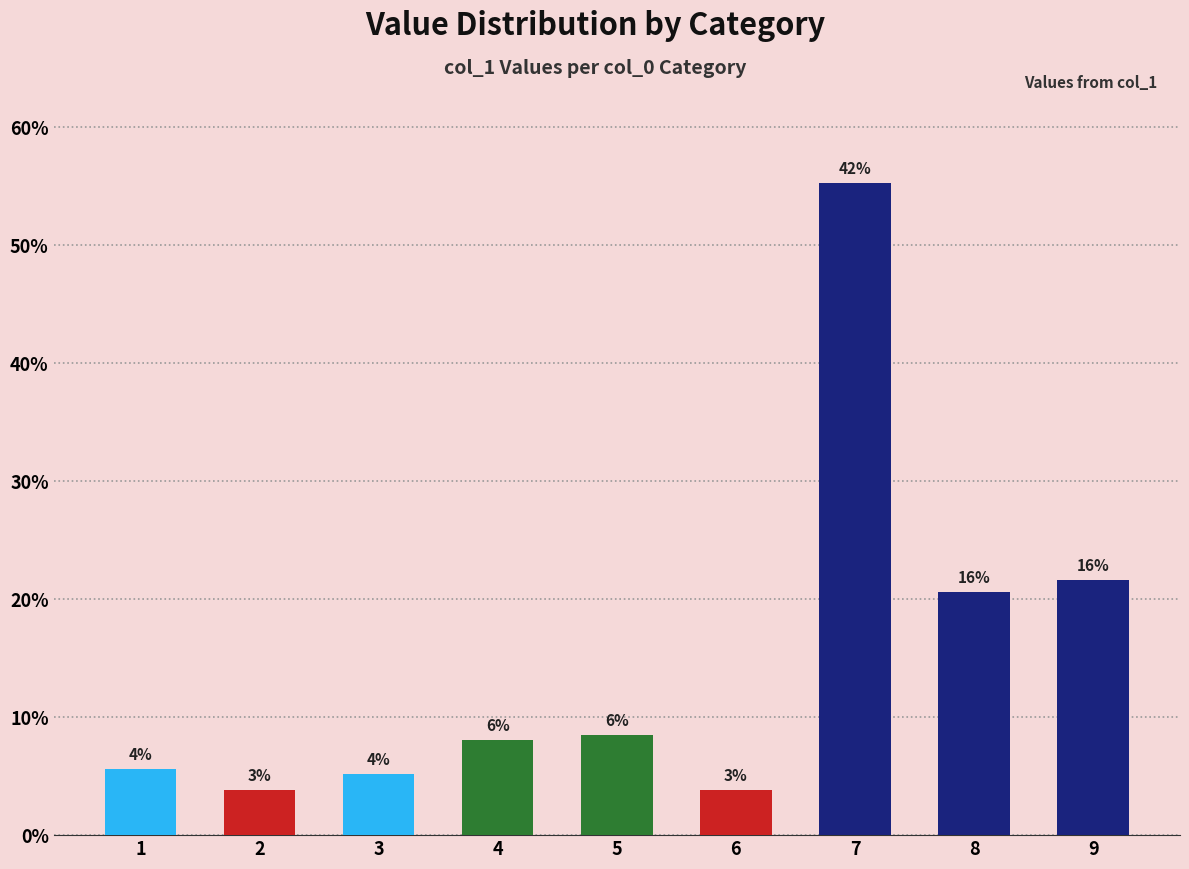

Does the chart contain any negative values?

No